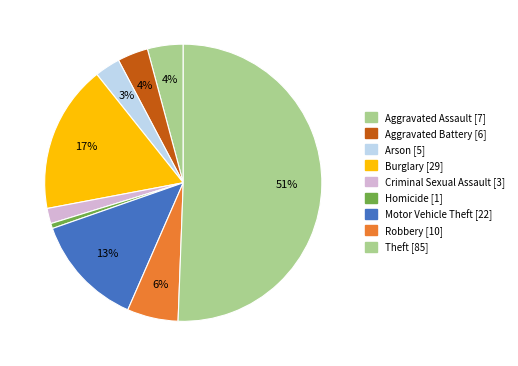

How many segments does this pie chart have?

9